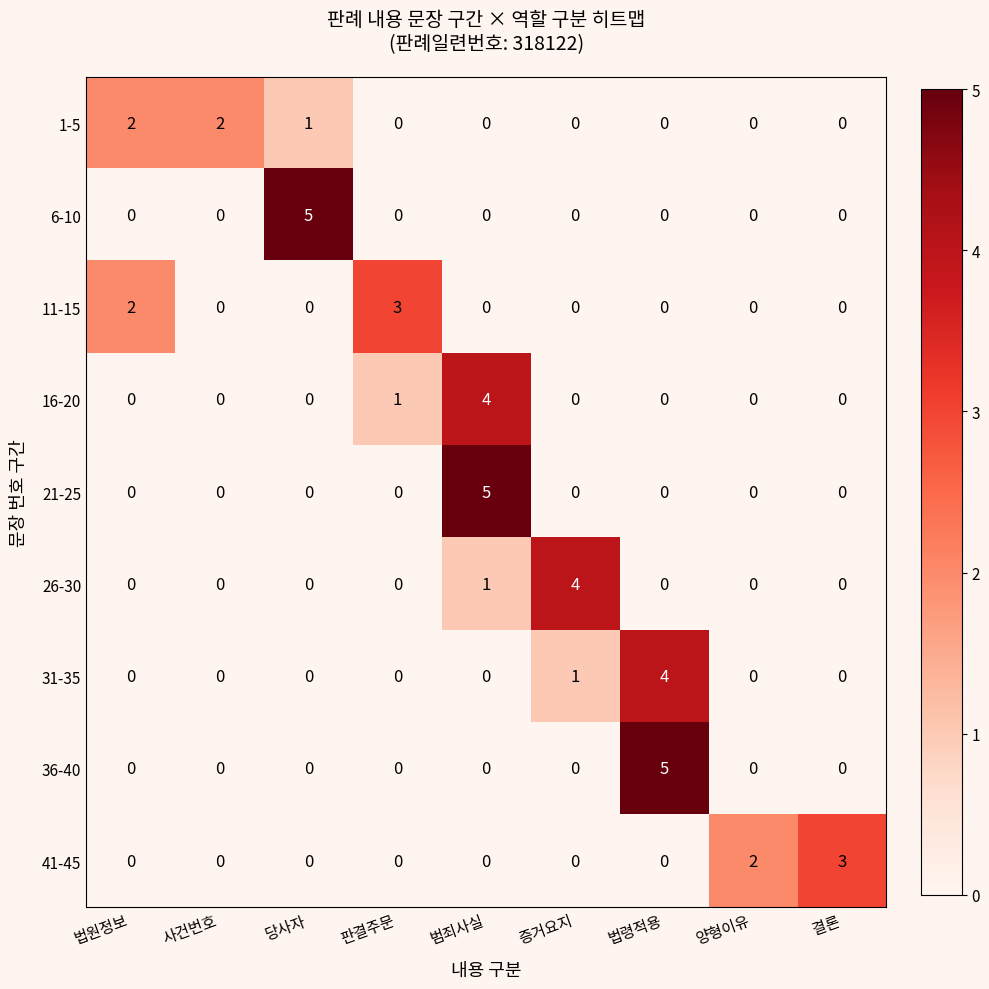

What is the total value across all series at 증거요지?

5